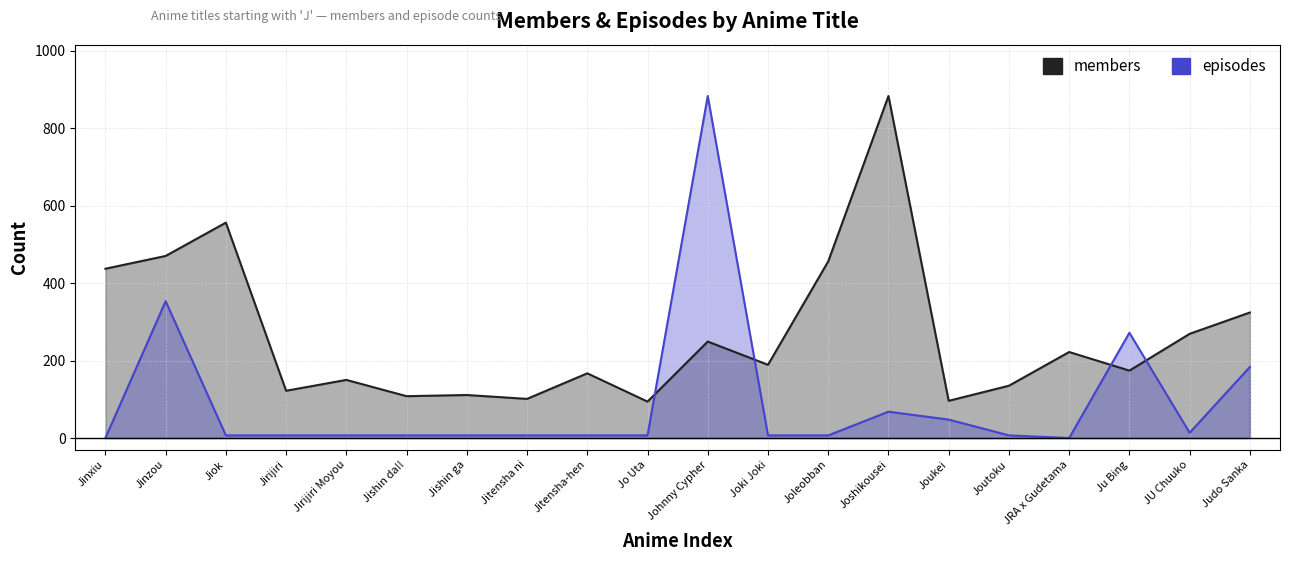

True or false: members has a value of 133.0 at JRA x Gudetama.

False